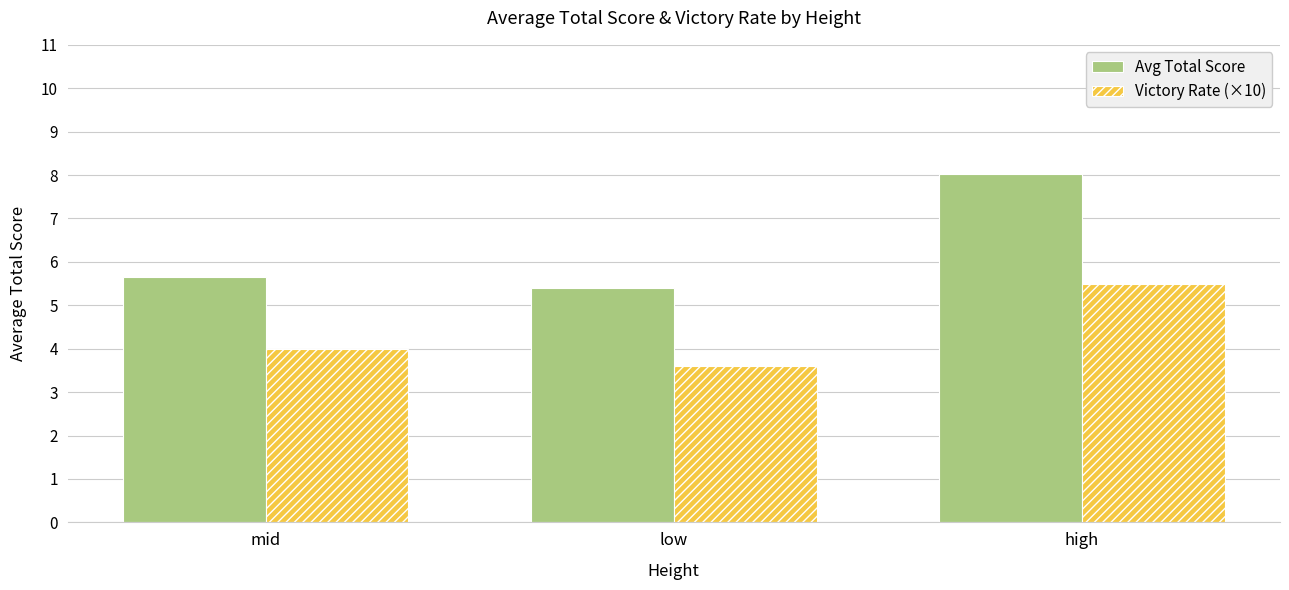

How many data points does each series have?

3